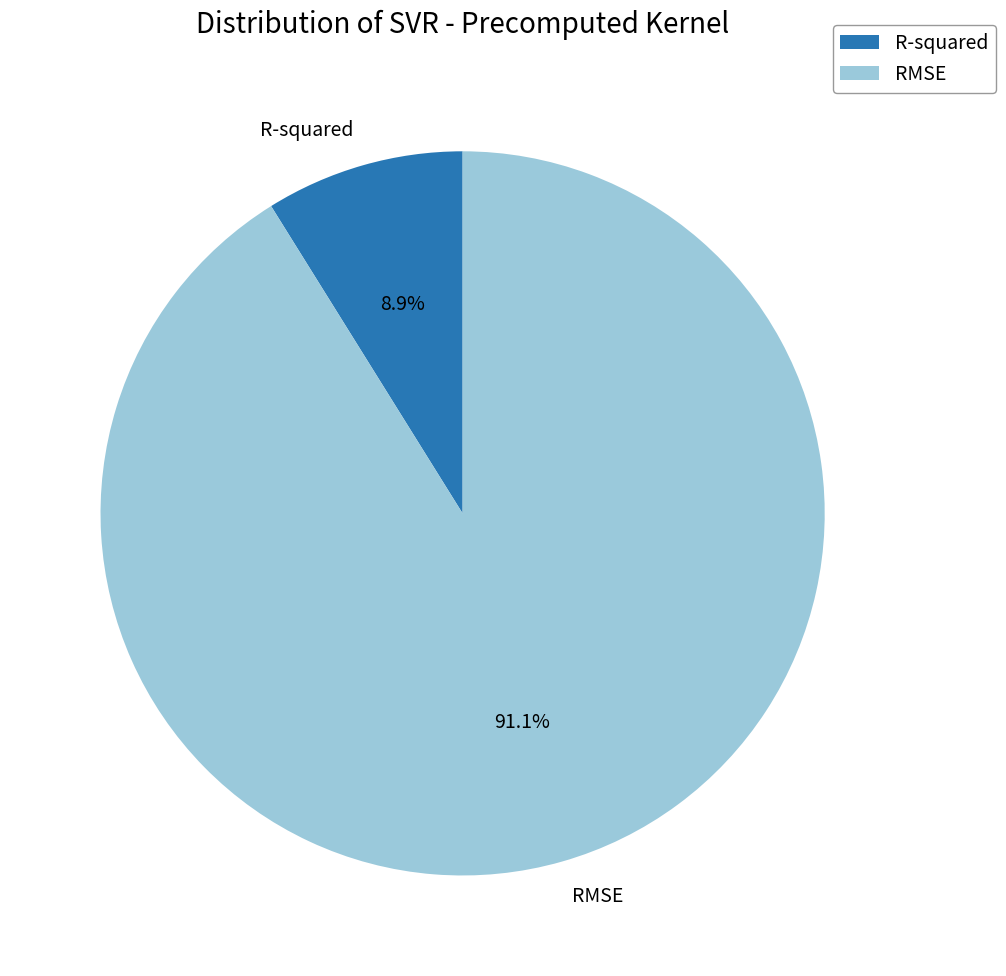

Is there a majority slice in this chart?

Yes